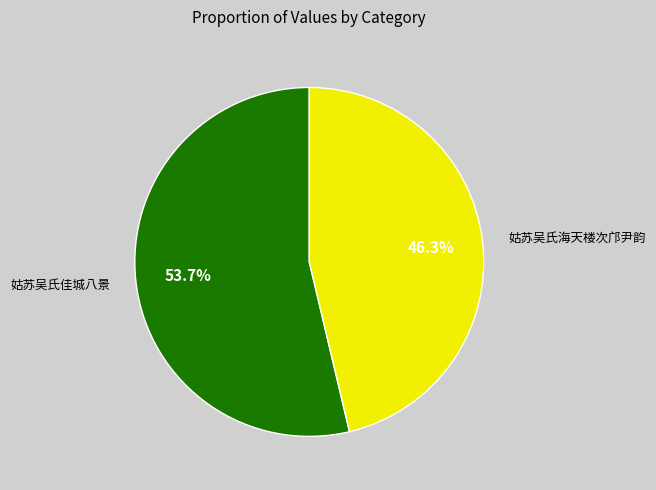

True or false: 姑苏吴氏海天楼次邝尹韵 accounts for 59% of the total.

False